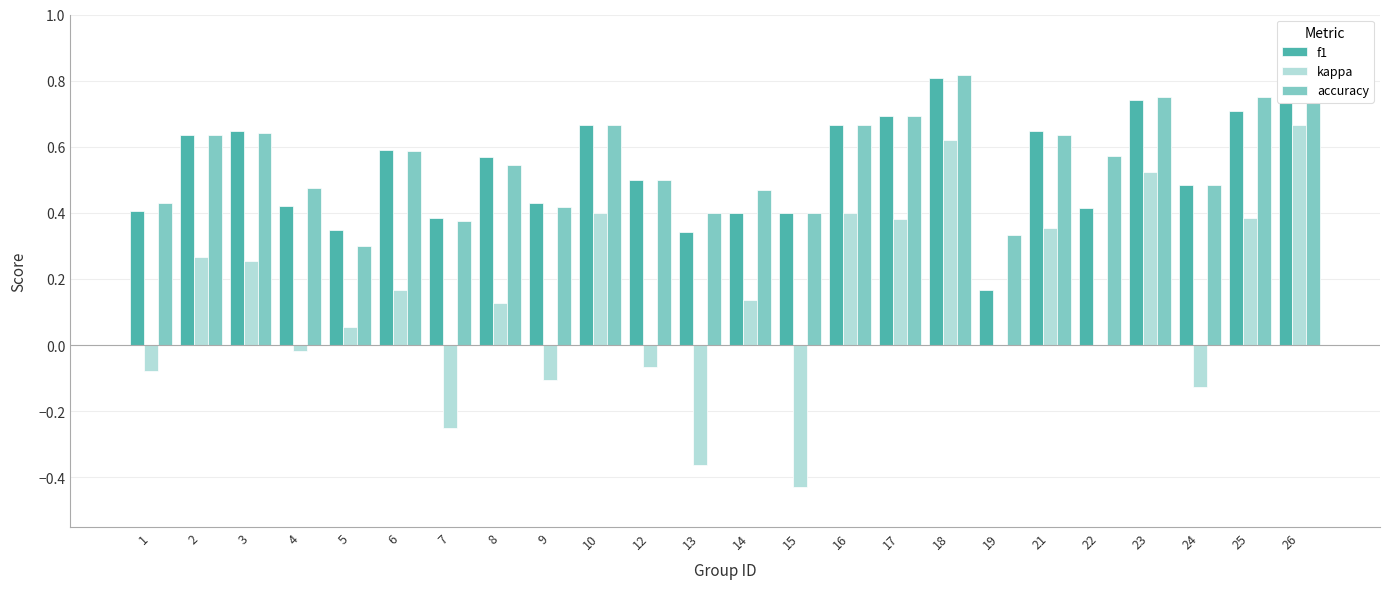

Reading left to right, what are all the values shown in this chart?

f1: 0.4	0.6	0.6	0.4	0.3	0.6	0.4	0.6	0.4	0.7	0.5	0.3	0.4	0.4	0.7	0.7	0.8	0.2	0.6	0.4	0.7	0.5	0.7	0.8
kappa: -0.1	0.3	0.3	-0.0	0.1	0.2	-0.2	0.1	-0.1	0.4	-0.1	-0.4	0.1	-0.4	0.4	0.4	0.6	0.0	0.4	0.0	0.5	-0.1	0.4	0.7
accuracy: 0.4	0.6	0.6	0.5	0.3	0.6	0.4	0.5	0.4	0.7	0.5	0.4	0.5	0.4	0.7	0.7	0.8	0.3	0.6	0.6	0.8	0.5	0.8	0.8